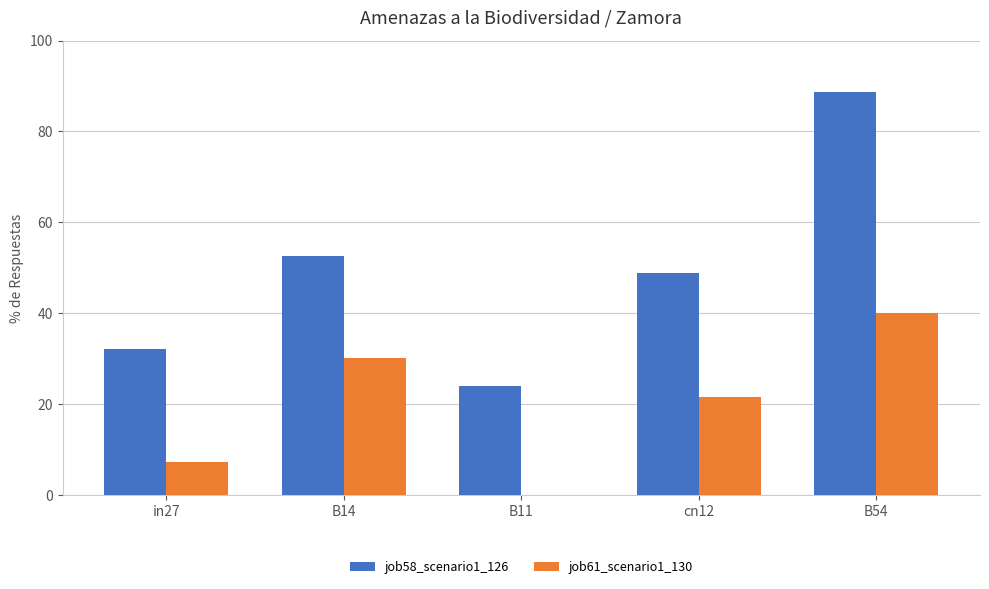

Reading left to right, what are all the values shown in this chart?

job58_scenario1_126: 32.2	52.6	23.9	48.8	88.6
job61_scenario1_130: 7.2	30.1	0.0	21.7	40.1